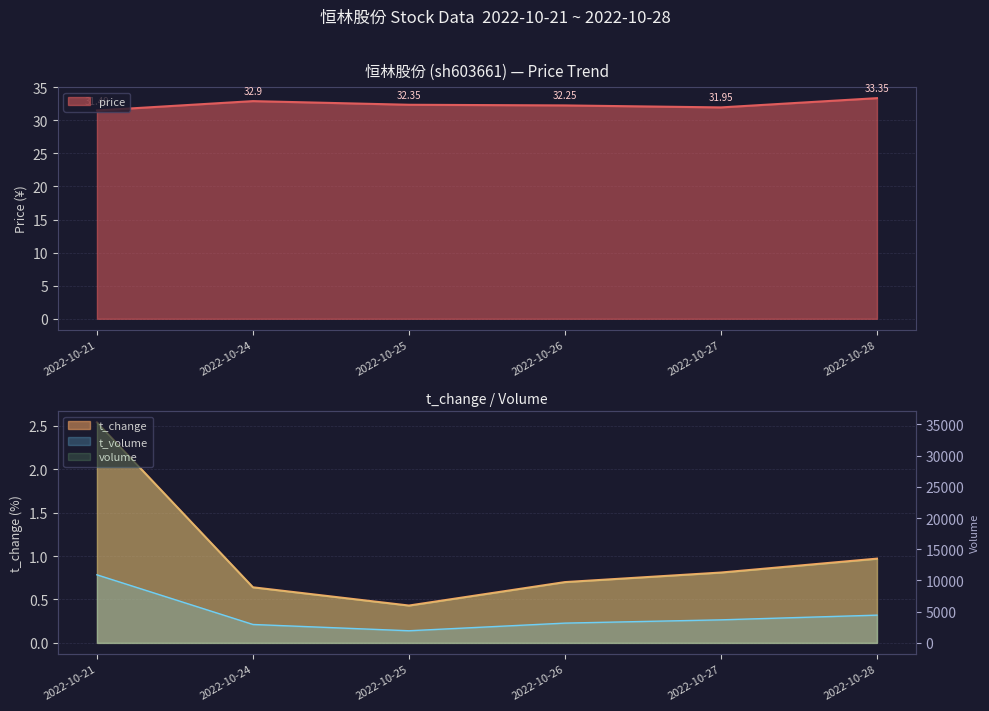

Read the price value at 2022-10-24.

32.9